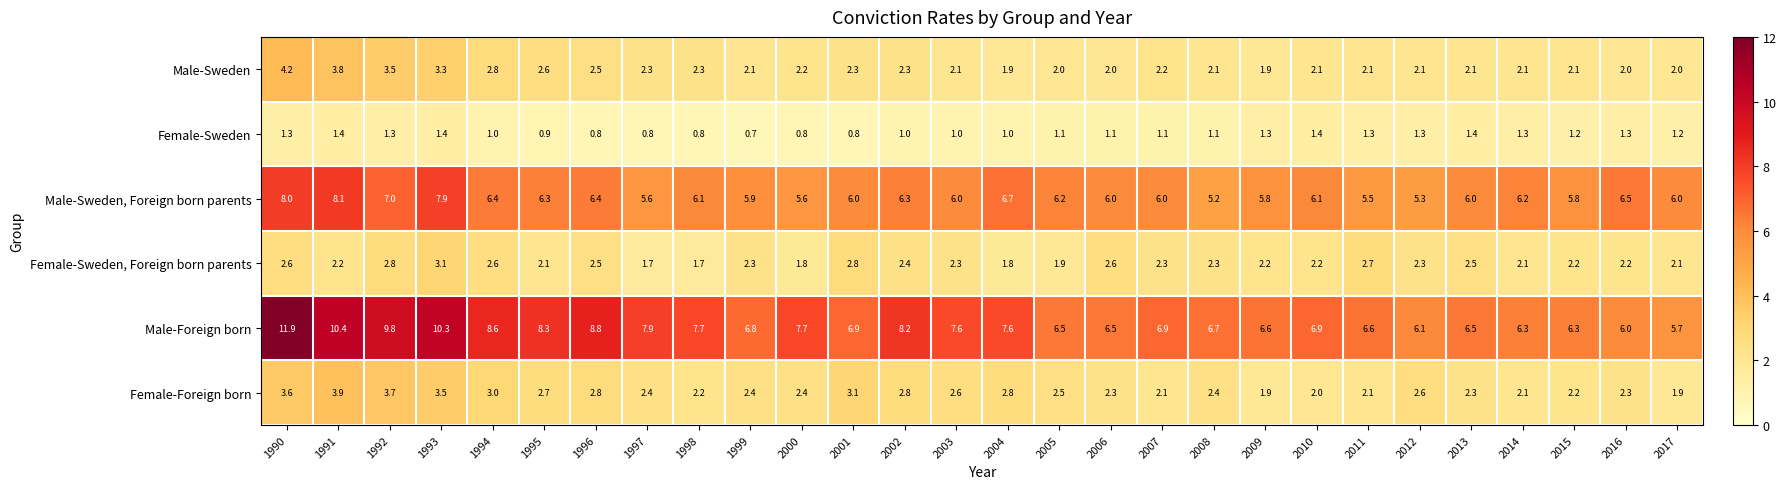

List the series in order of their peak value, highest first.

Male-Foreign born, Male-Sweden, Foreign born parents, Male-Sweden, Female-Foreign born, Female-Sweden, Foreign born parents, Female-Sweden